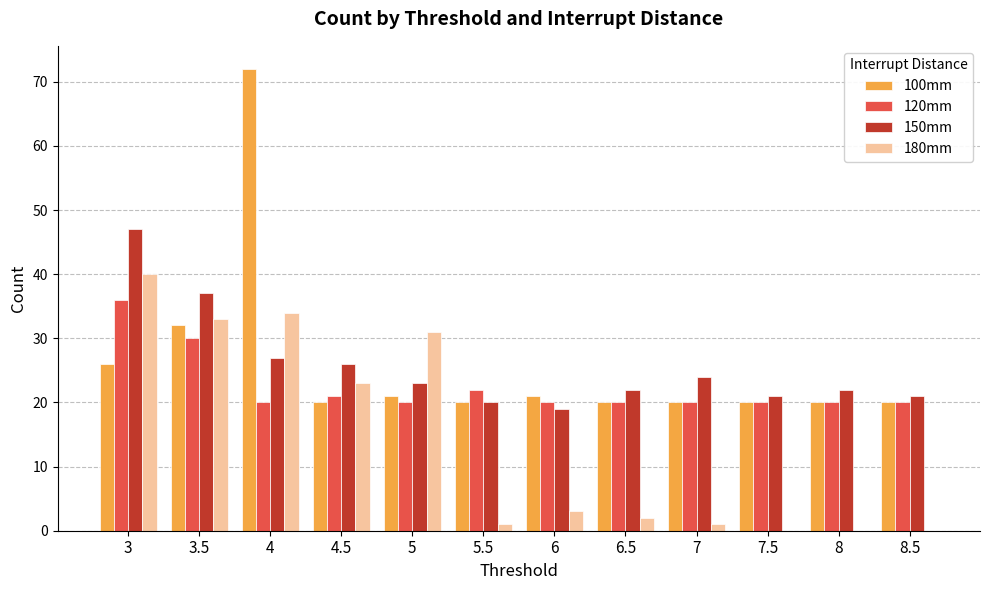

Count the number of data series in this chart.

4